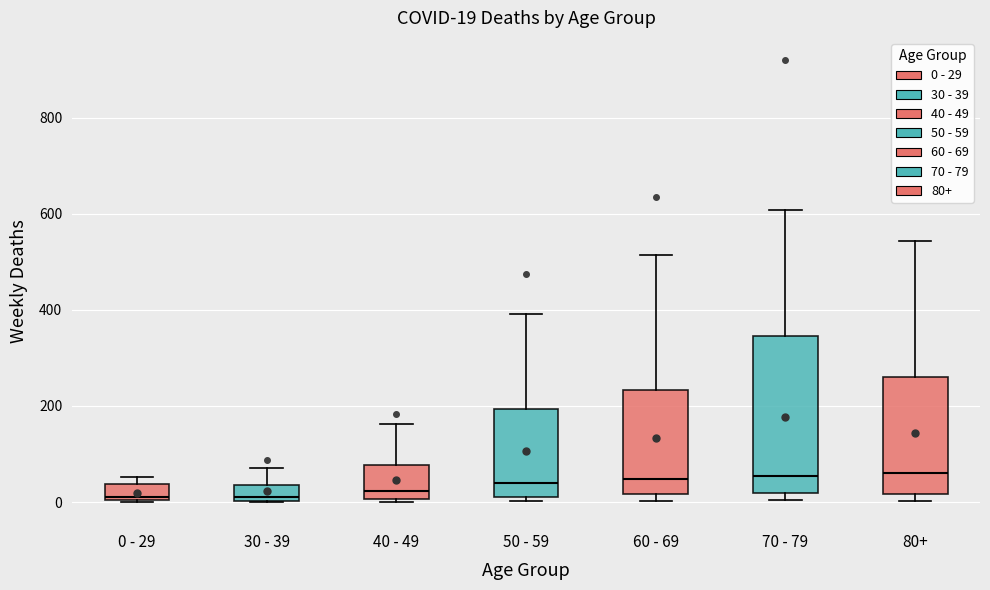

Comparing the boxes themselves (not the whiskers), which one is the tallest?

70 - 79